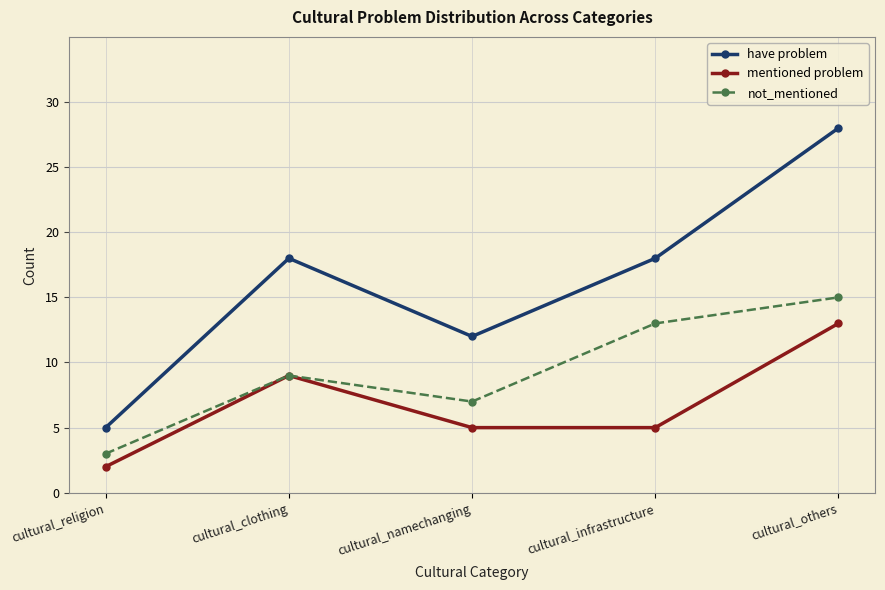

Is this an area chart (filled region under the line)?

No